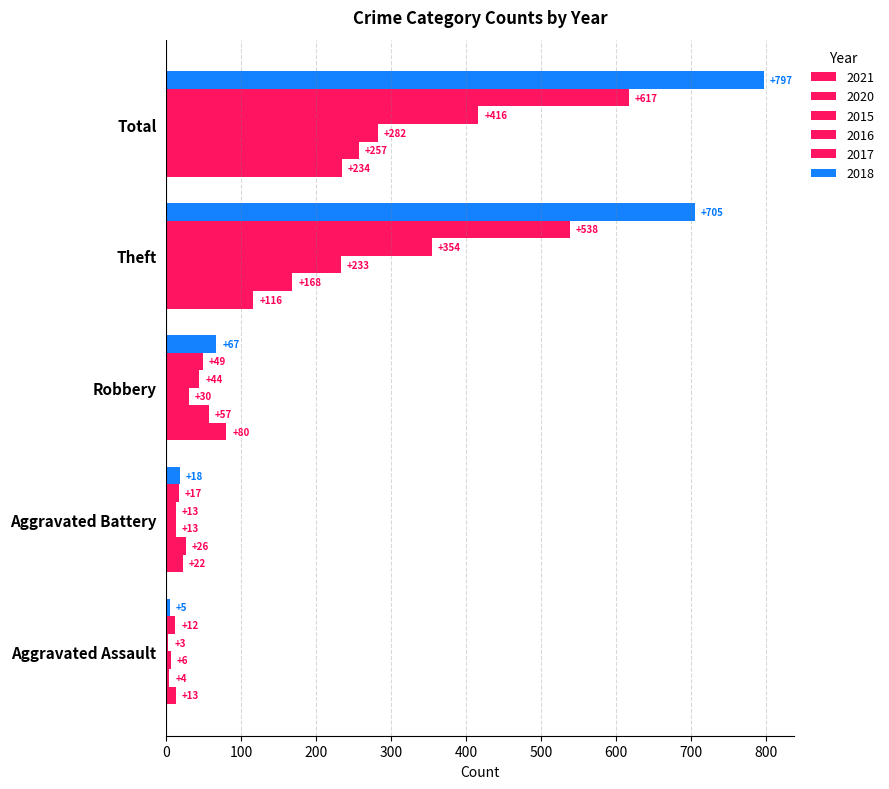

List the series in order of their peak value, lowest first.

2021, 2020, 2015, 2016, 2017, 2018